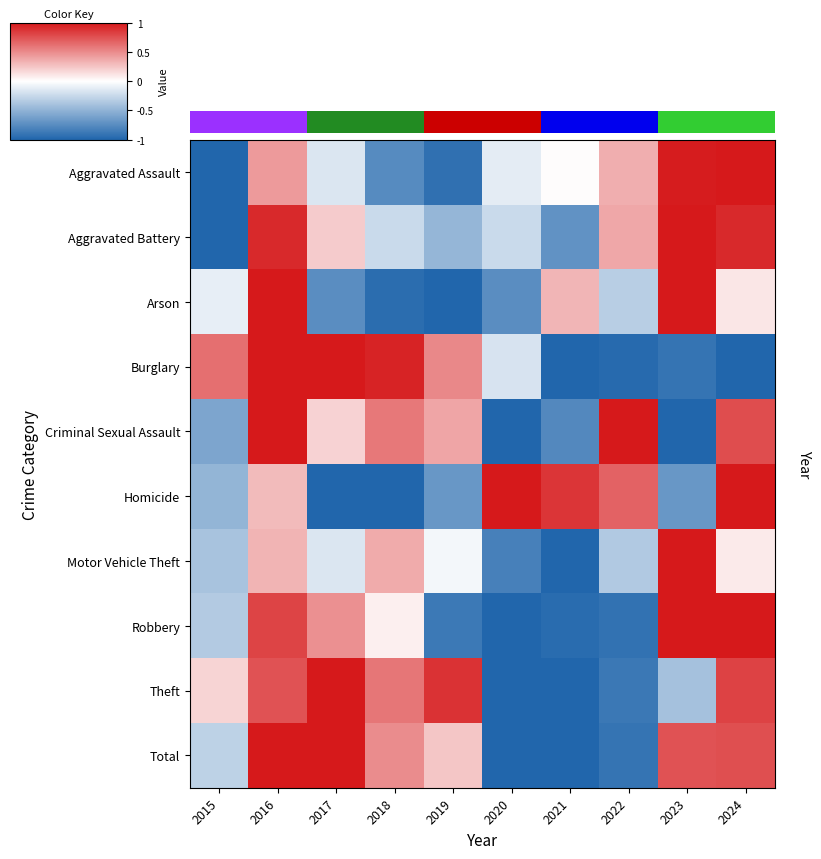

At how many categories does at least one series exceed 0?

10